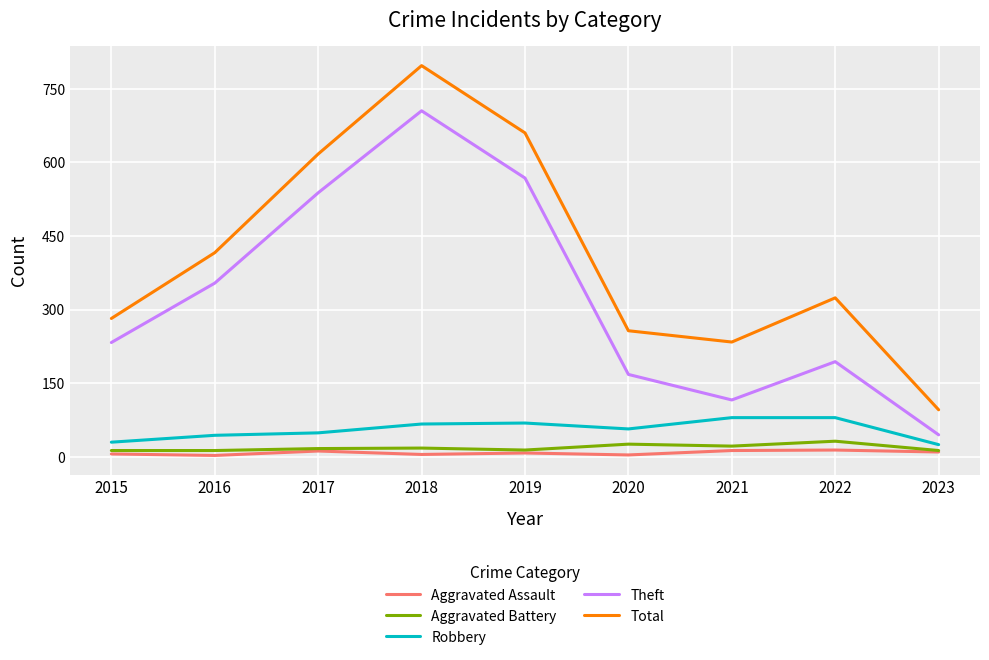

Which label corresponds to the largest value in the chart?

2018